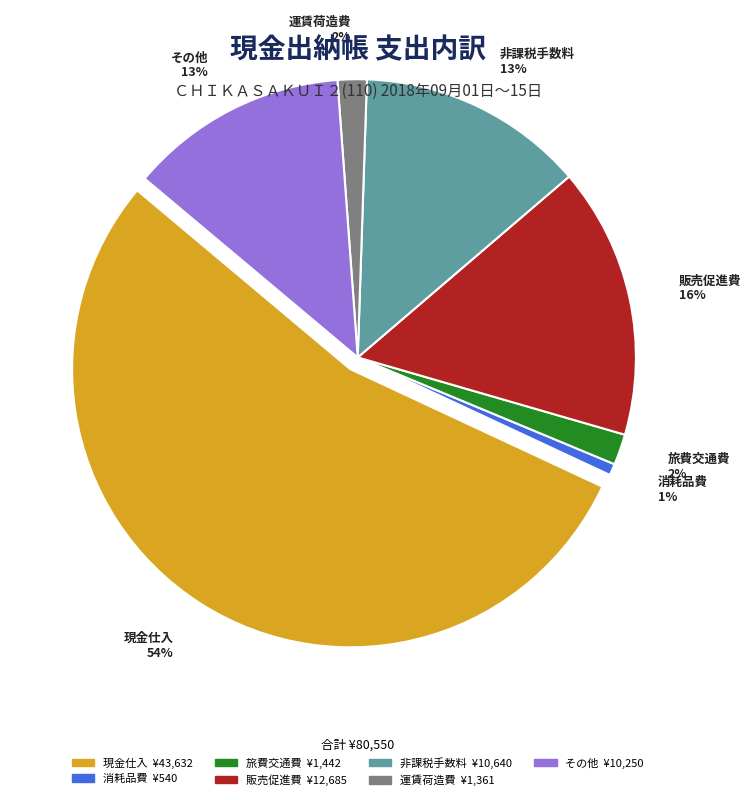

Does 消耗品費 represent more than half of the total?

No